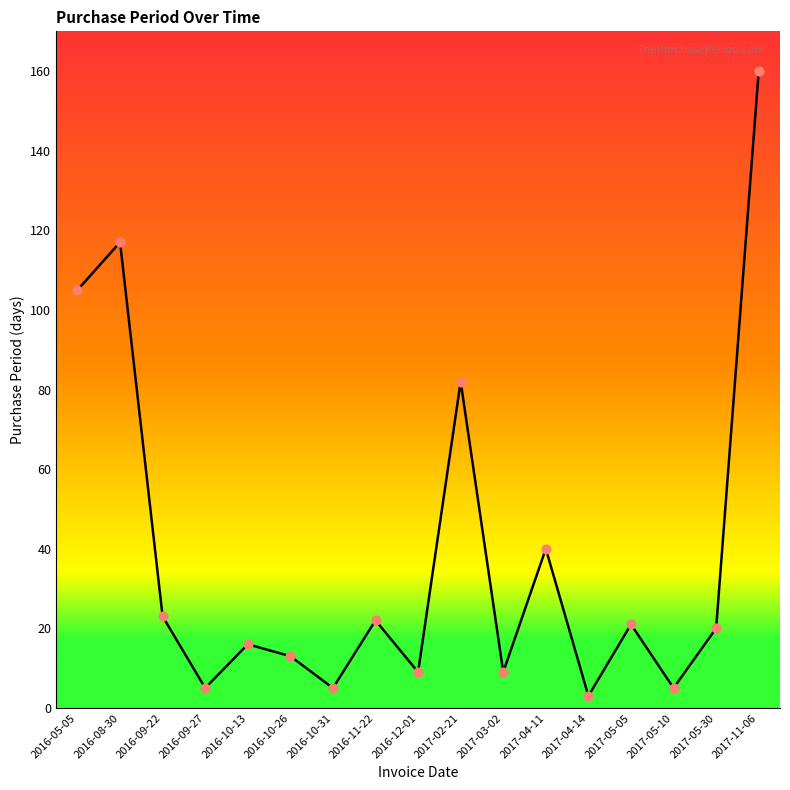

What is the ratio of the value at 2017-02-21 to the value at 2016-12-01?

9.1